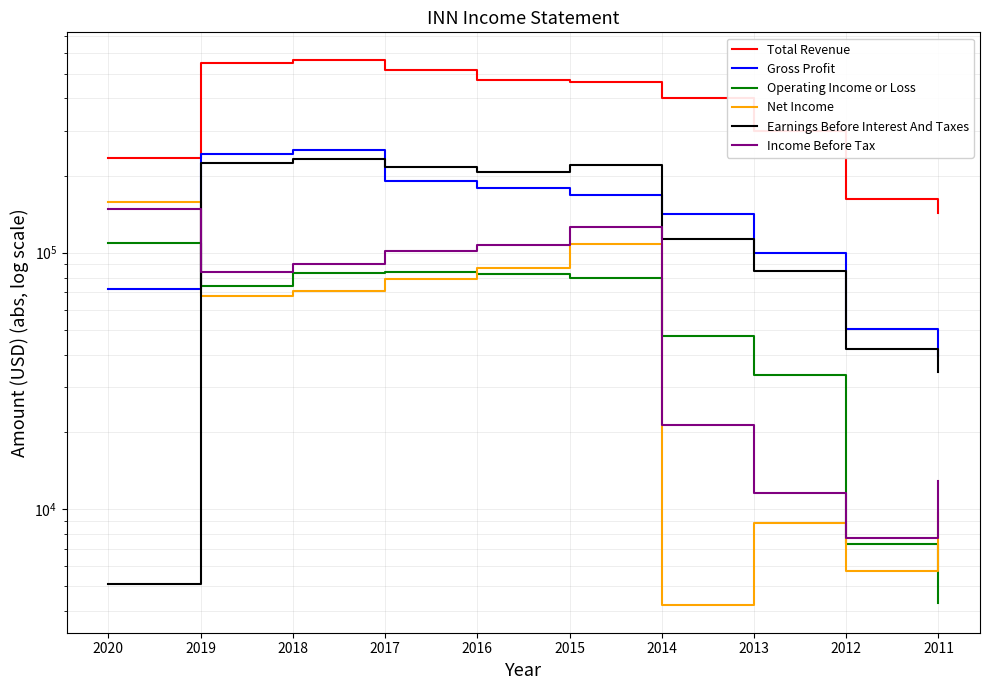

What is the difference between the maximum and second lowest values in the Gross Profit series?

200100